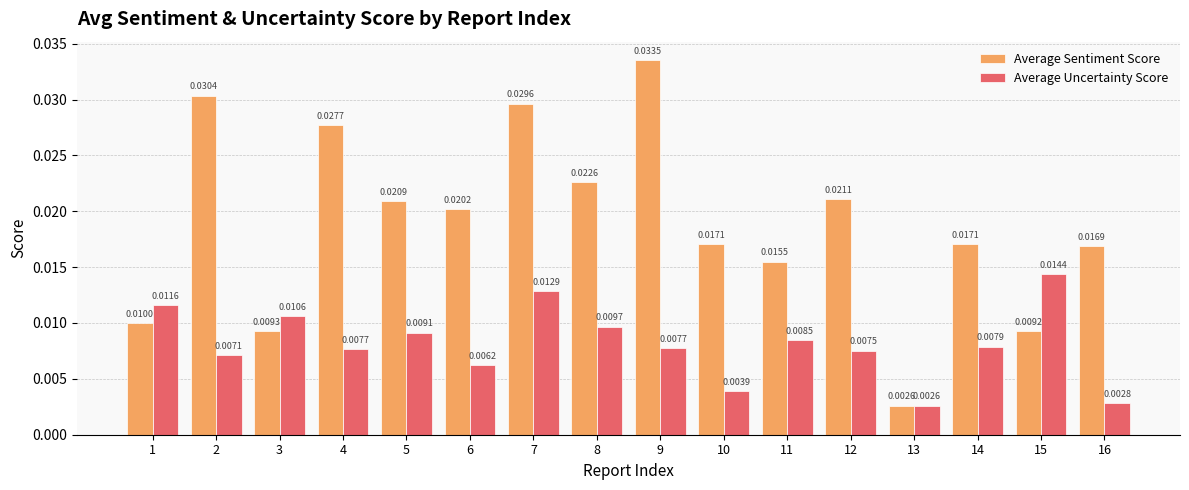

Rank the series at 14 from lowest to highest value.

Average Uncertainty Score, Average Sentiment Score